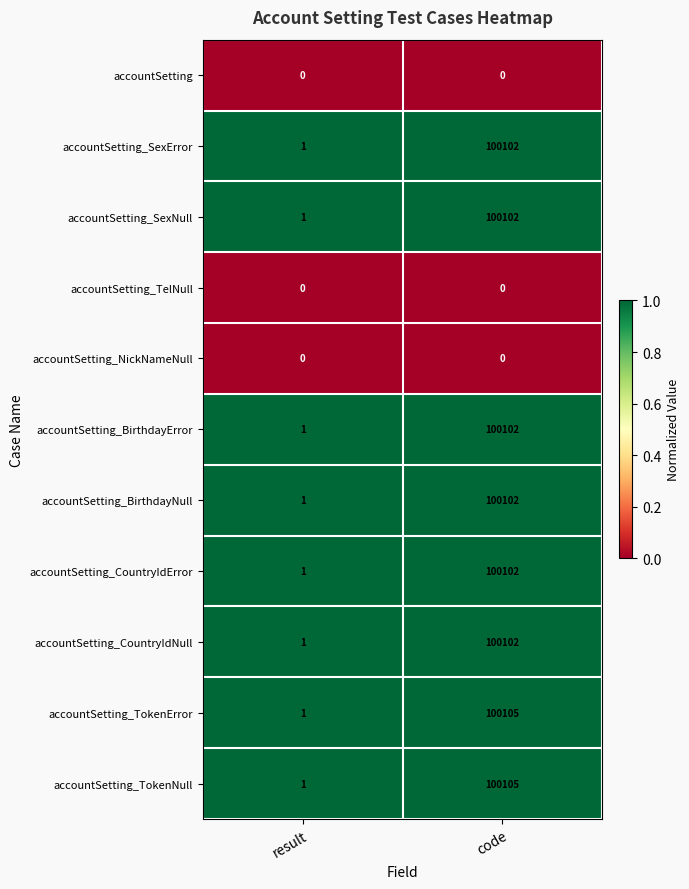

Reading left to right, extract all data points from this chart.

accountSetting: 0	0
accountSetting_SexError: 1	100102
accountSetting_SexNull: 1	100102
accountSetting_TelNull: 0	0
accountSetting_NickNameNull: 0	0
accountSetting_BirthdayError: 1	100102
accountSetting_BirthdayNull: 1	100102
accountSetting_CountryIdError: 1	100102
accountSetting_CountryIdNull: 1	100102
accountSetting_TokenError: 1	100105
accountSetting_TokenNull: 1	100105